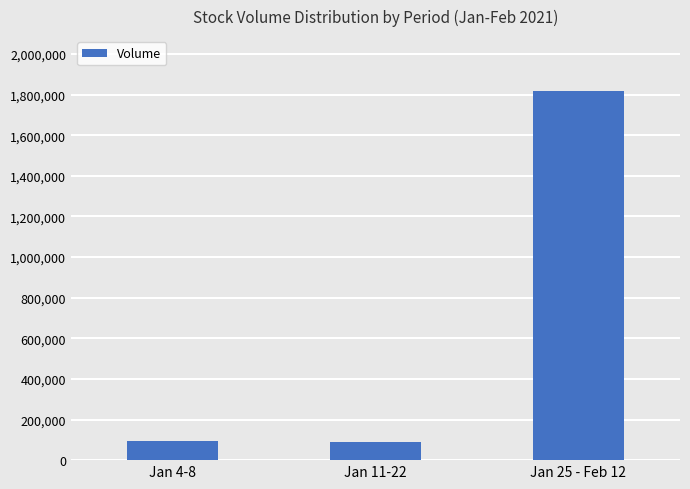

What is the label of the 2nd bar from the left?

Jan 11-22